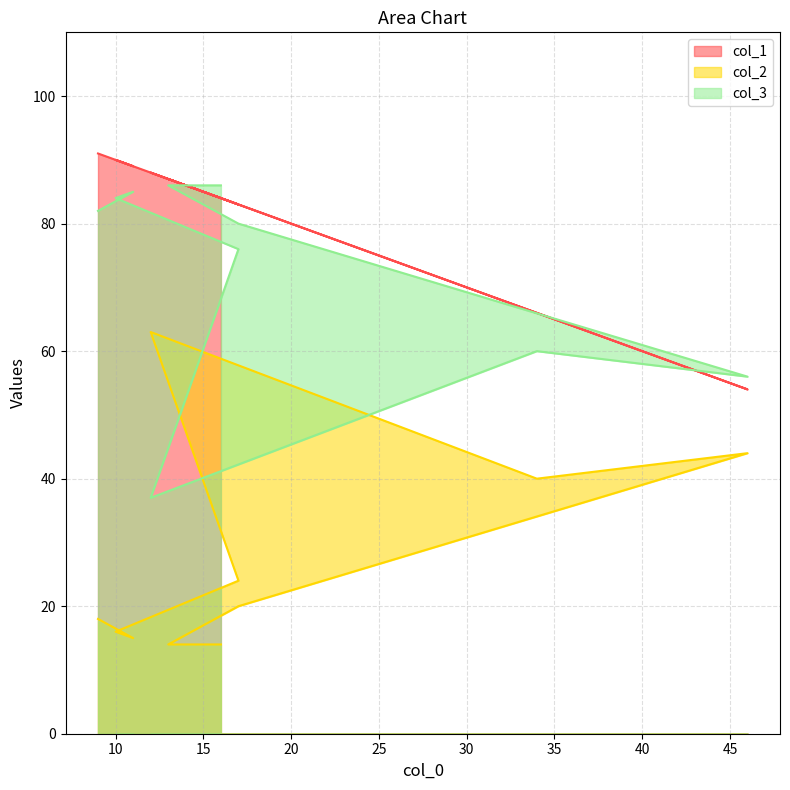

Between 10 and 17, which series saw the biggest shift?

col_2